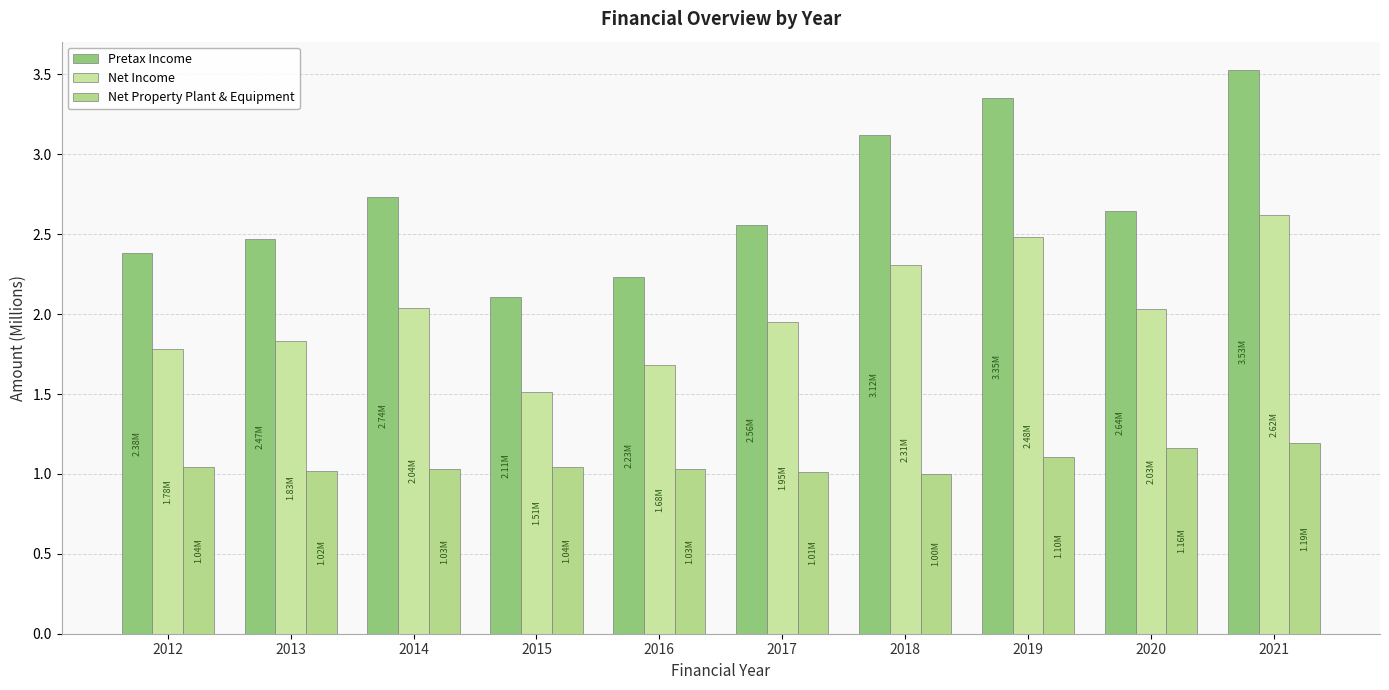

What is the difference between the Pretax Income values at 2014 and 2021?

0.8